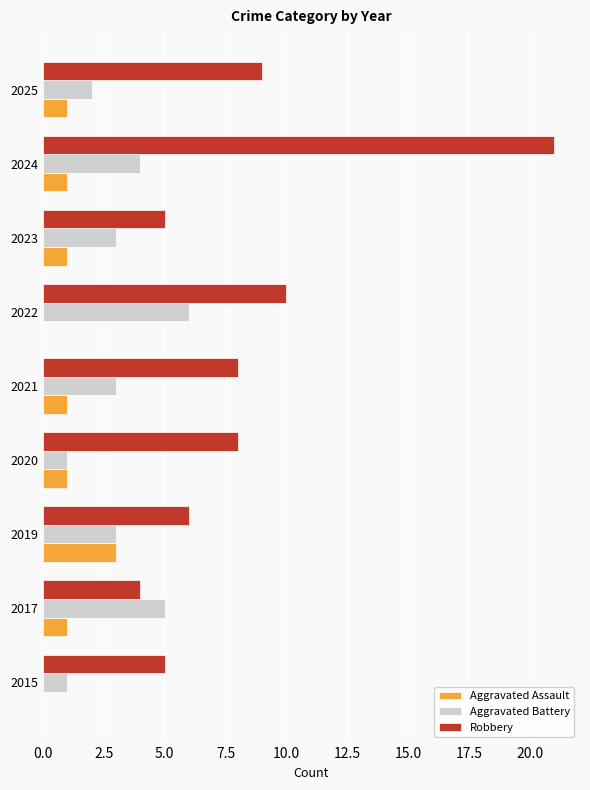

Which series has the largest total across all categories?

Robbery